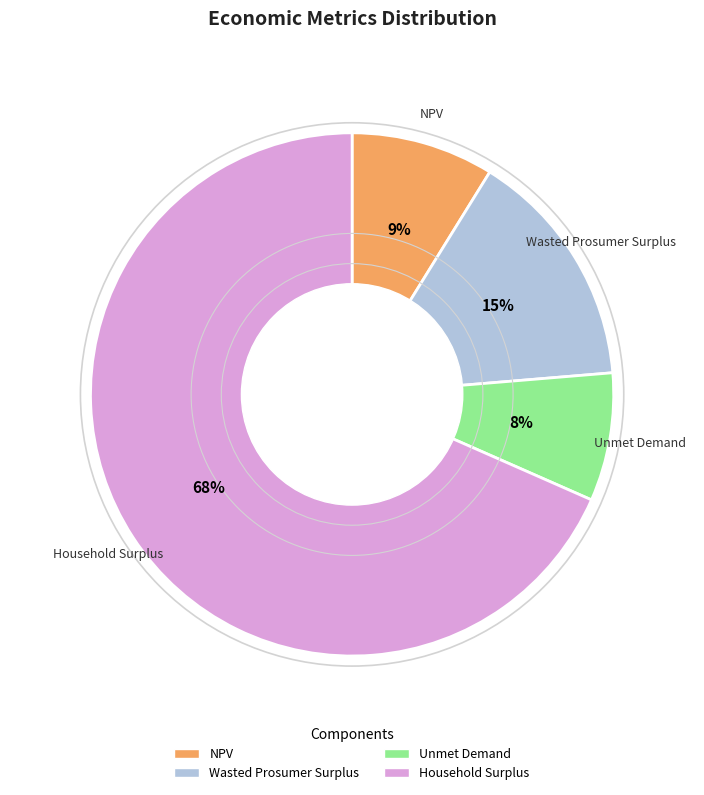

Is it true that Unmet Demand is 8% of the pie?

True